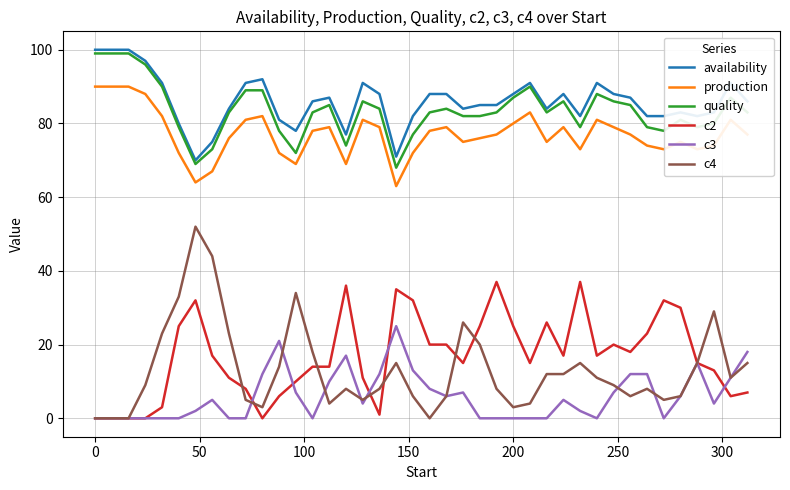

True or false: availability and production intersect in this chart.

False